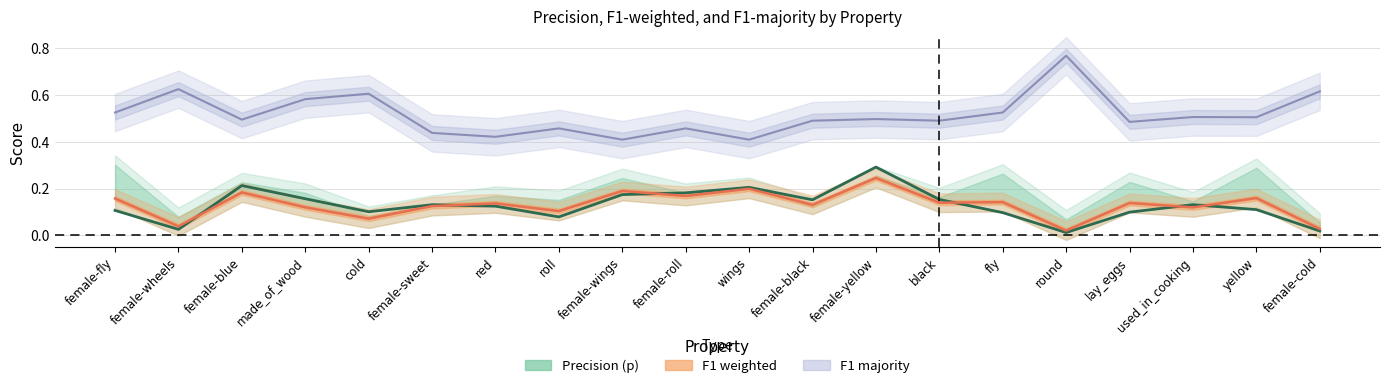

What is the label of the 8th point from the left?

roll